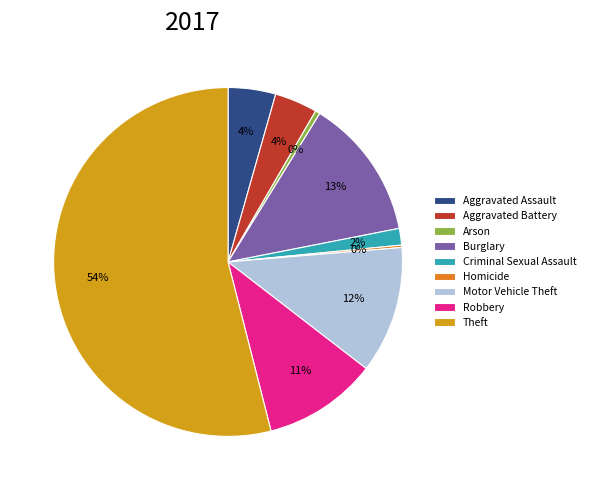

Does any single category account for the majority?

Yes